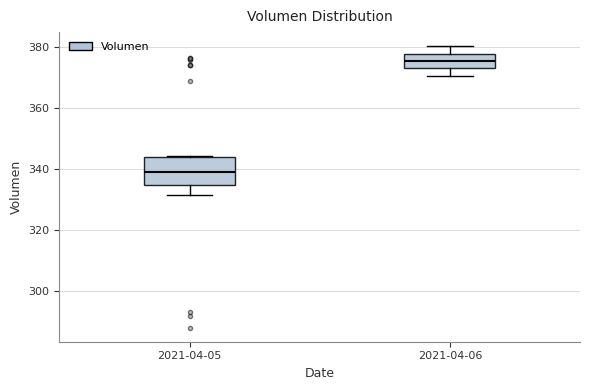

Where is the lower edge of the box for 2021-04-05 on the y-axis? The values are not printed on the chart, so give them approximately, as read against the axis.

334